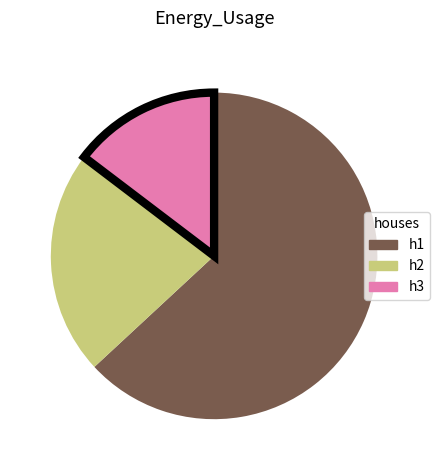

Does any single category account for the majority?

Yes